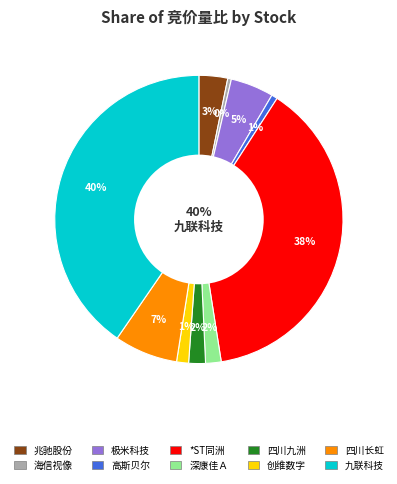

The *ST同洲 slice represents 38% of the pie. True or false?

True